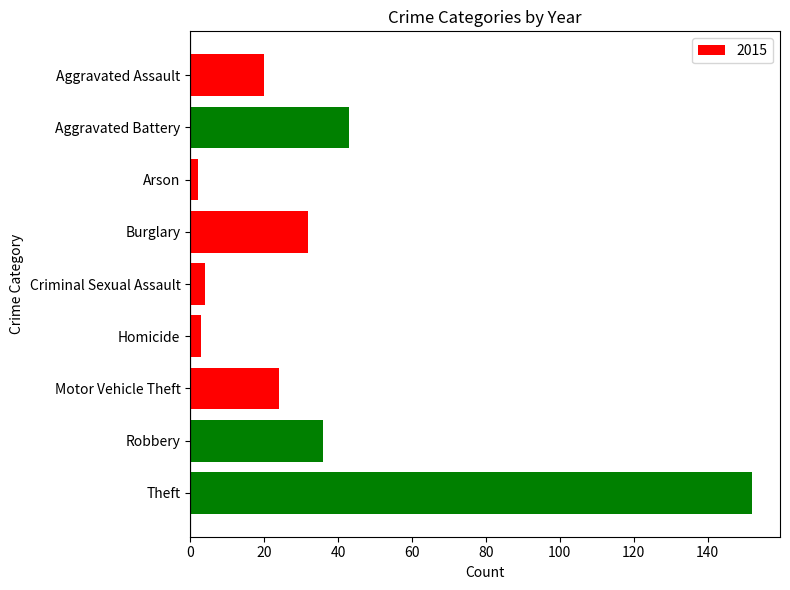

What is the sum of all values?

316